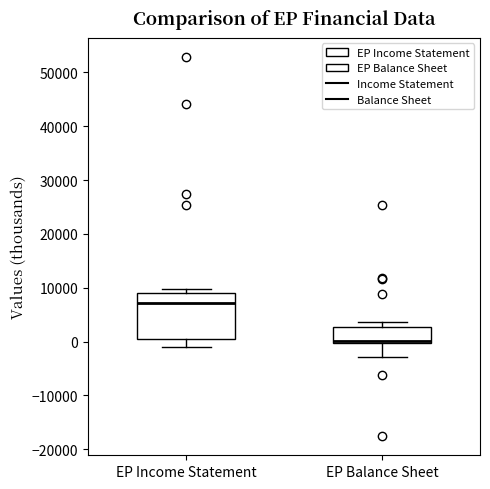

Reading left to right, transcribe this box plot: for each box, give where its median line is, the range the box spans, and where its two whiskers end, as read against the y-axis. The values are not printed on the chart, so give them approximately, as read against the axis.

EP Income Statement: median 7000, box 0 to 9000, whiskers -1000 to 10000
EP Balance Sheet: median 0 (drawn on the box's lower edge), box 0 to 3000, whiskers -3000 to 4000